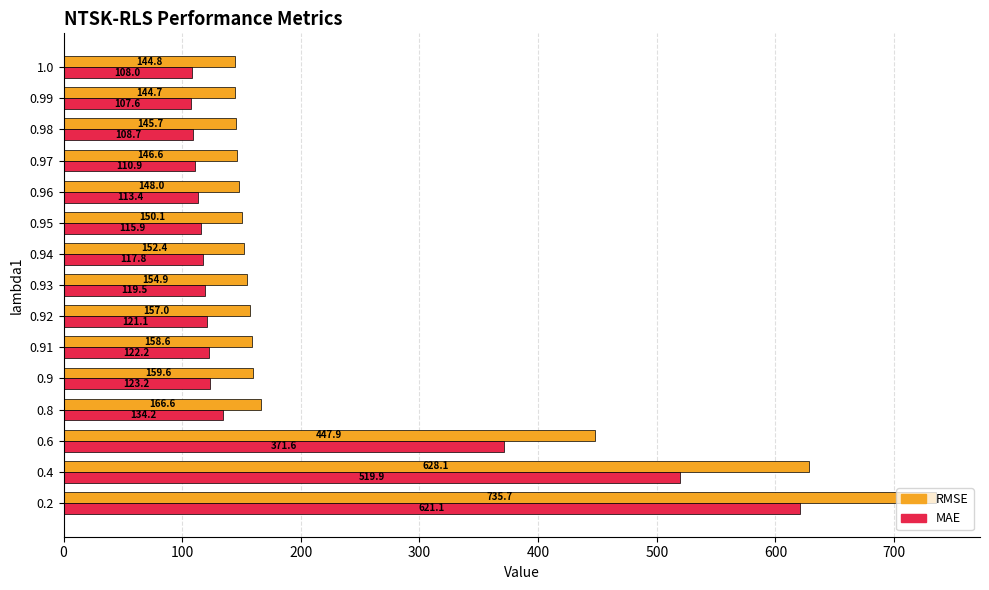

How many data points does each series have?

15